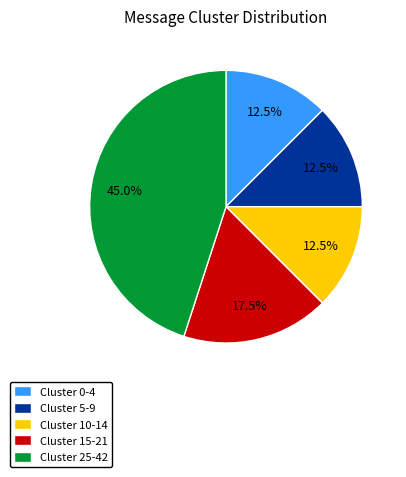

Count the number of slices in the pie.

5